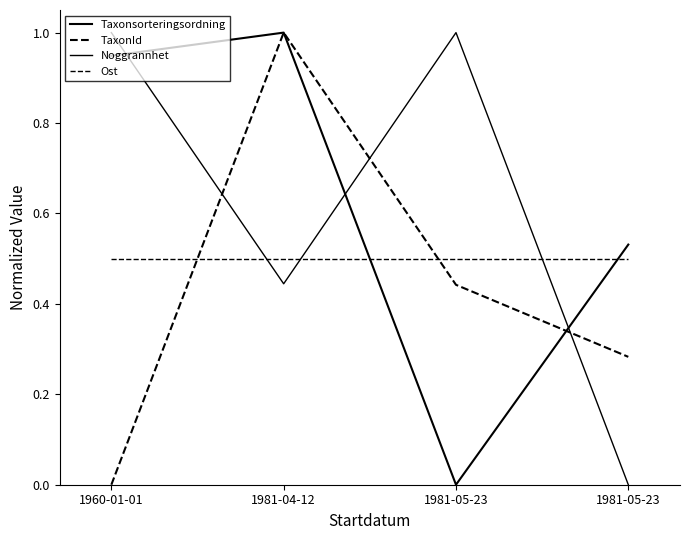

Is this an area chart (filled region under the line)?

No